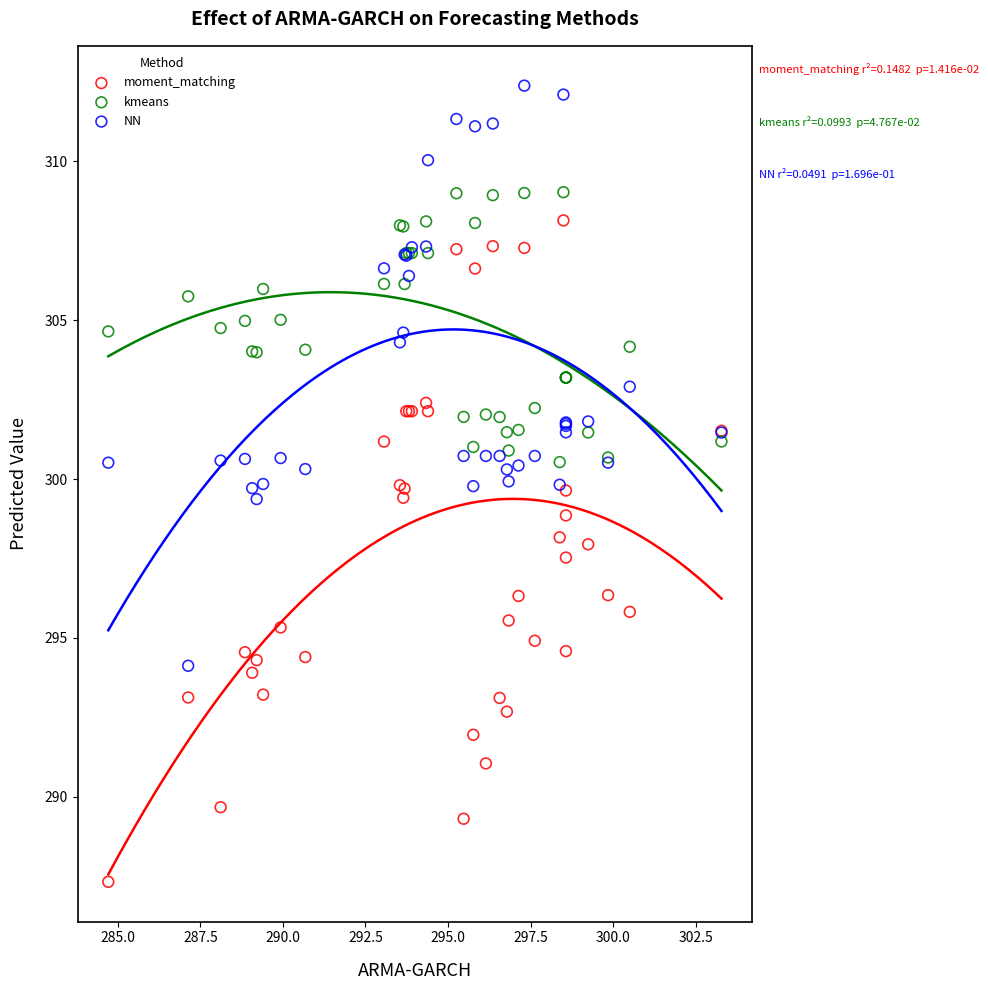

What are all the series names shown in the legend?

moment_matching, kmeans, NN